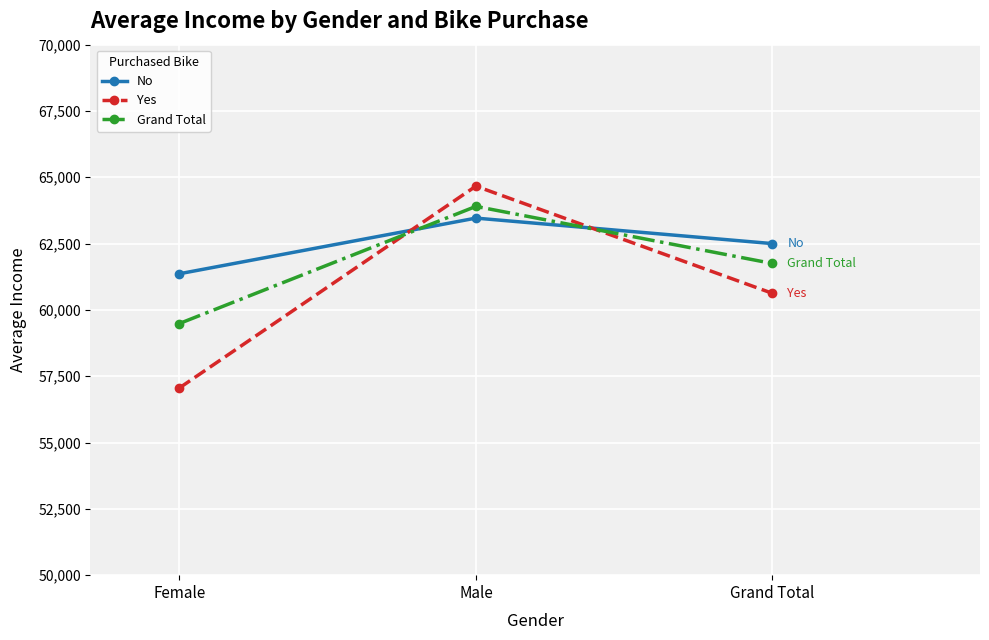

At which category does the chart reach its peak across all series?

Male